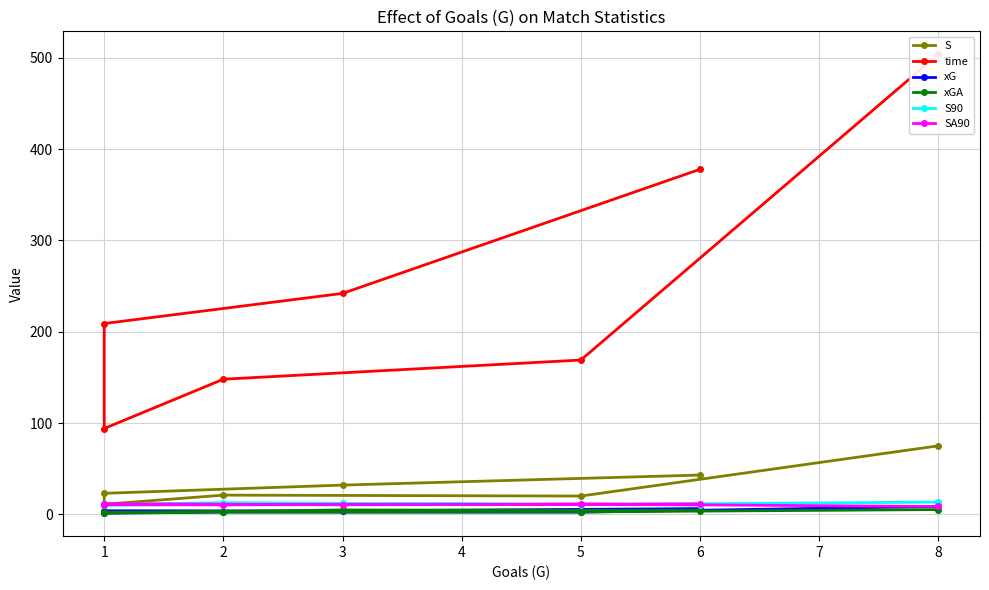

What is the difference between the maximum and minimum values in the SA90 series?

3.1